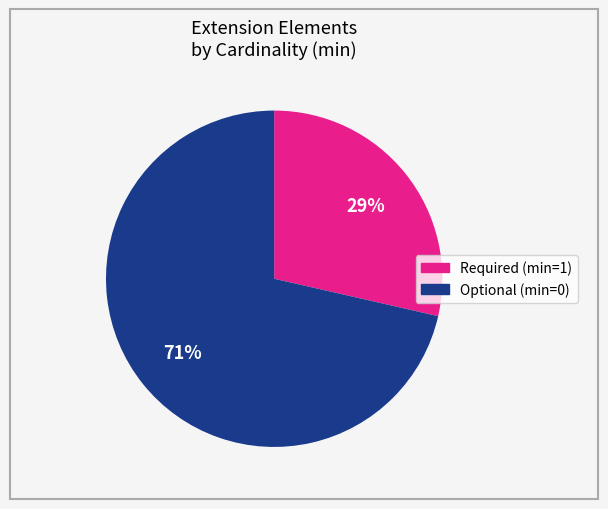

To the nearest percent, what is the average slice percentage?

50%